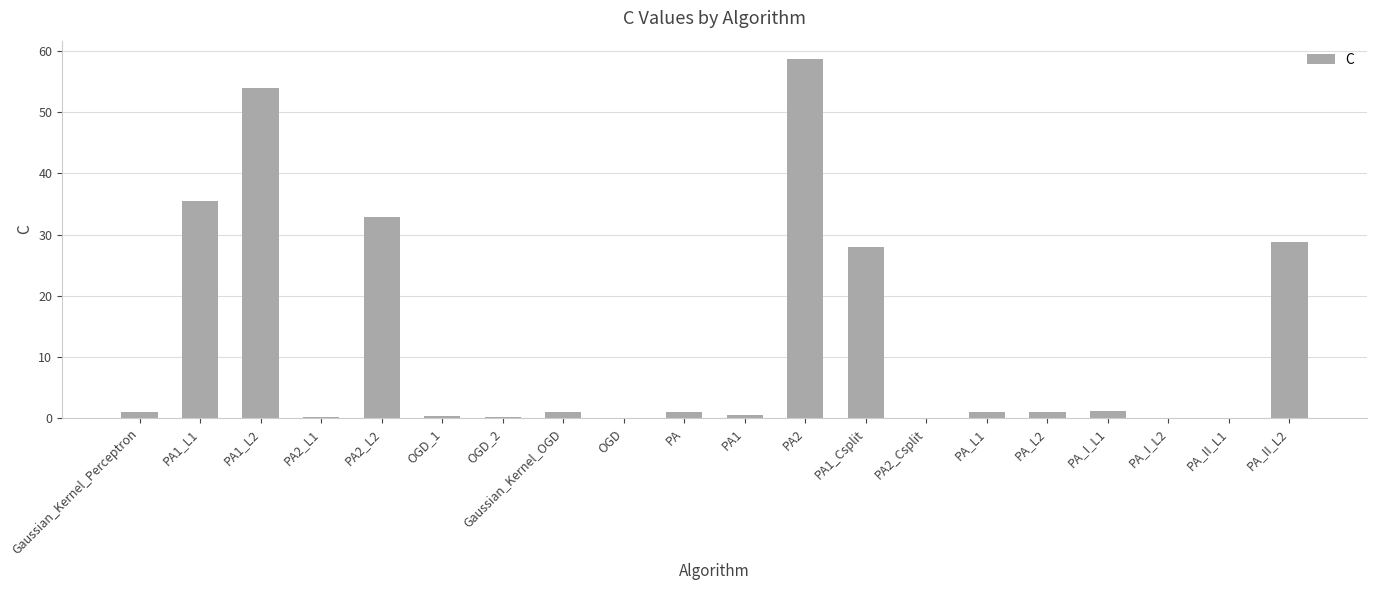

True or false: the data shows 93.5 at PA1_L2.

False